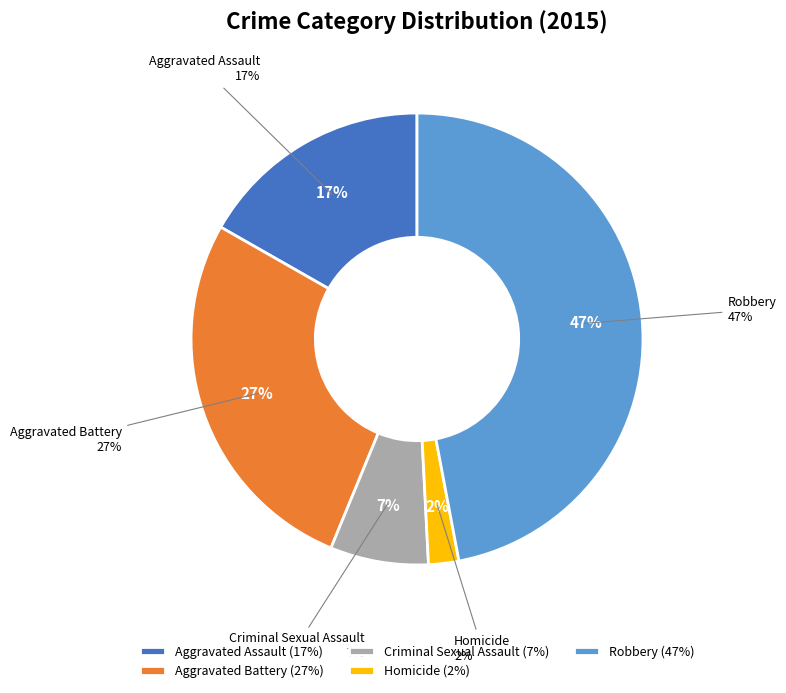

To the nearest percent, what is the difference between the Criminal Sexual Assault and Aggravated Battery slice percentages?

20%